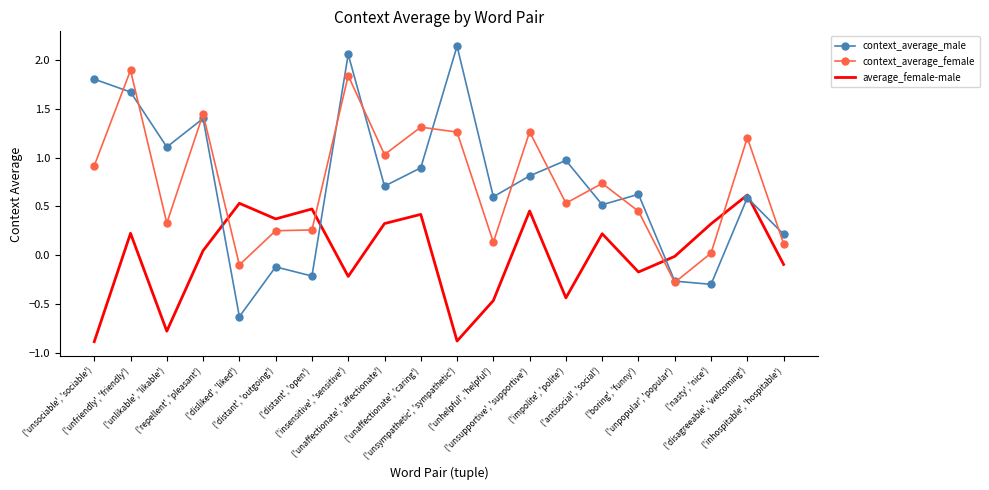

What is the smallest value displayed?

-0.9